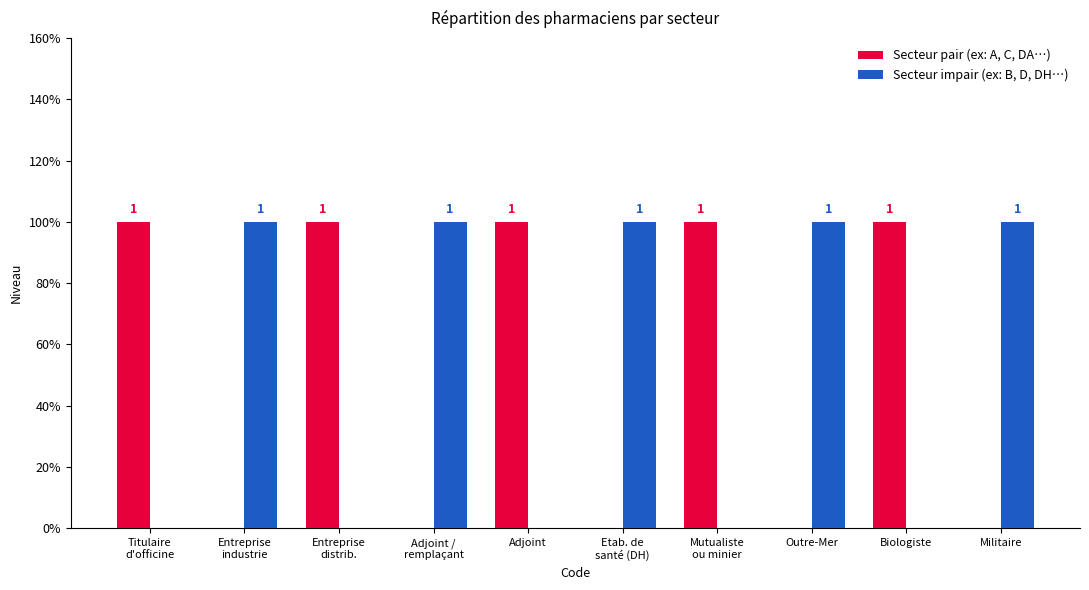

What are all the series names shown in the legend?

Secteur pair (ex: A, C, DA…), Secteur impair (ex: B, D, DH…)